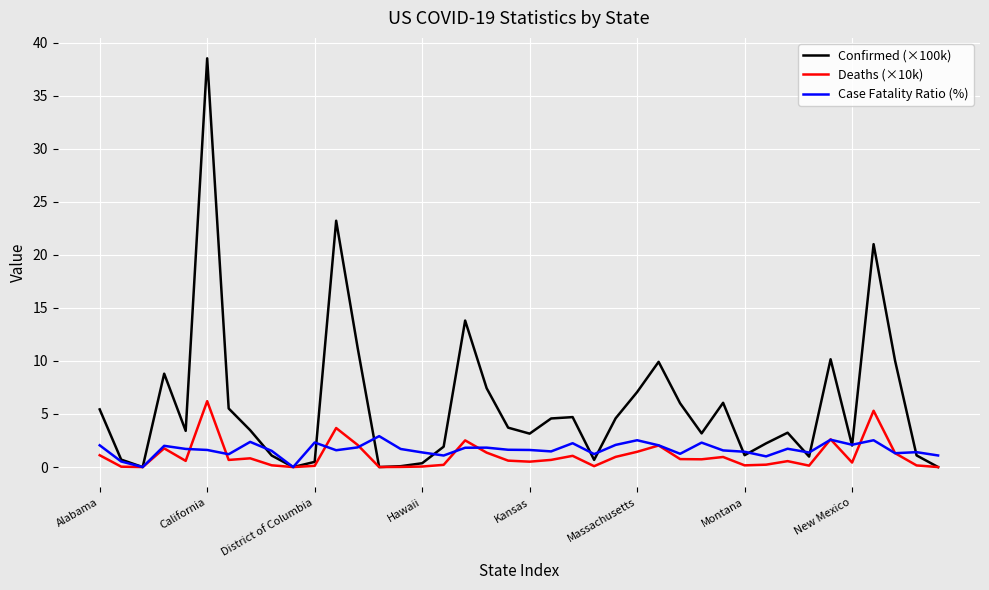

Does the chart have visible grid lines?

Yes